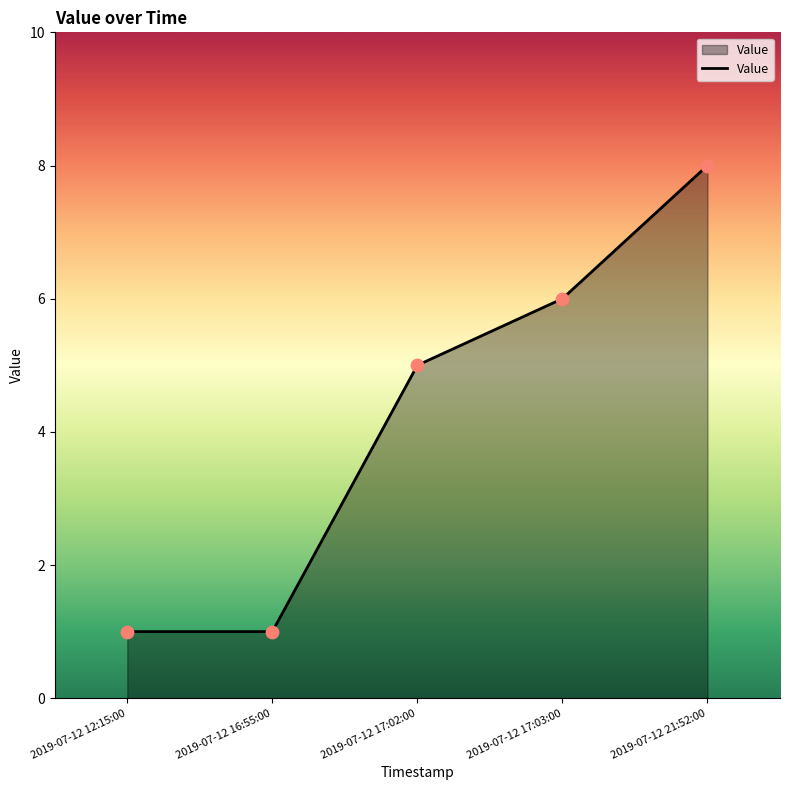

What is the change in value from 2019-07-12 12:15:00 to 2019-07-12 21:52:00?

+7